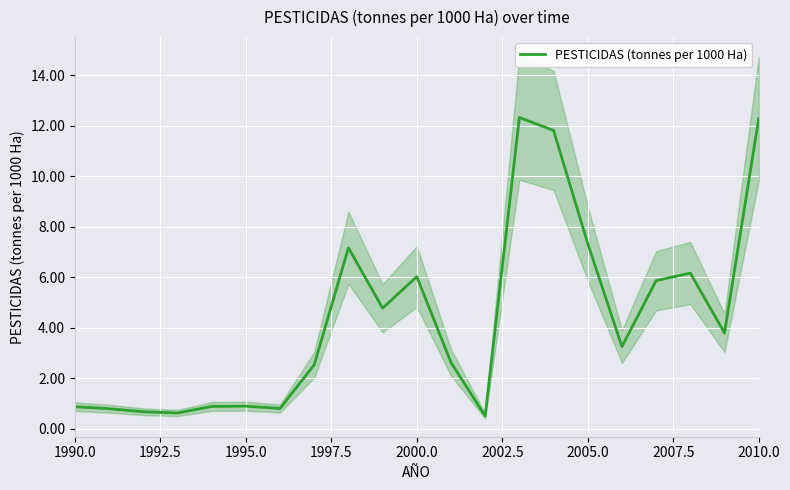

Does the chart display data point markers on the line(s)?

No